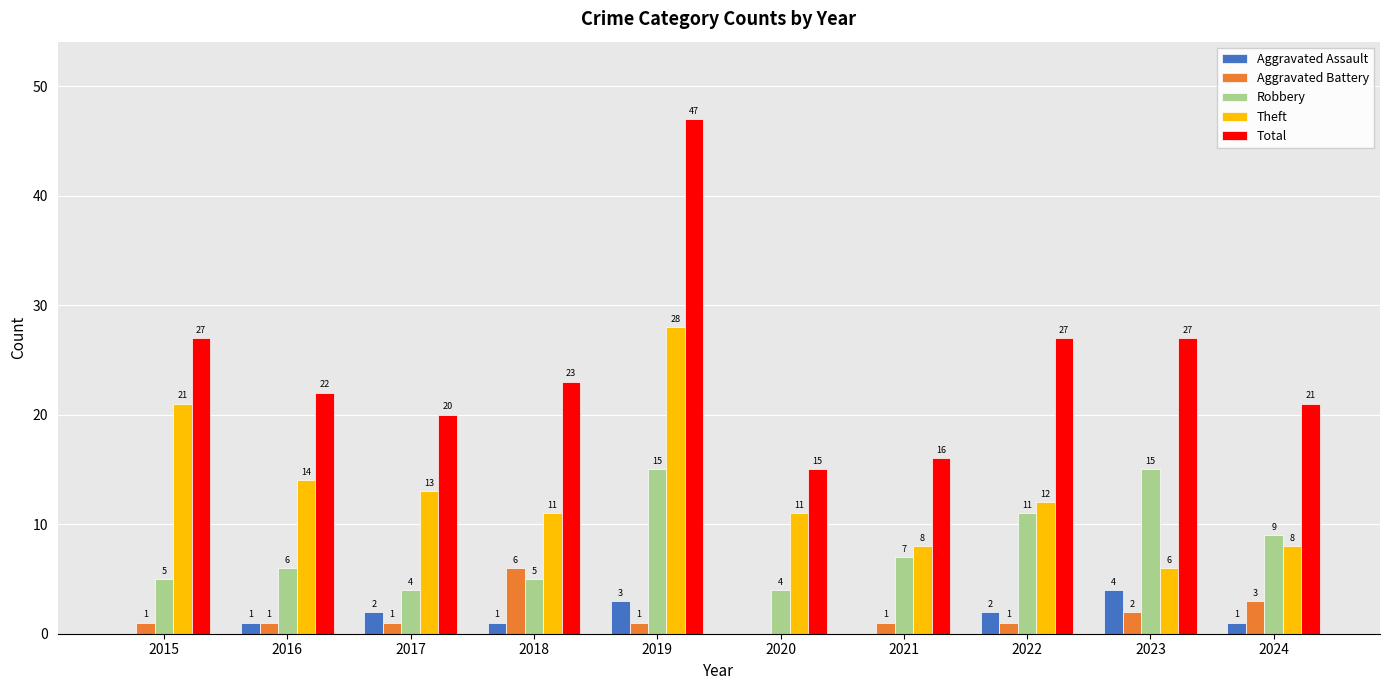

At which label is Robbery closest to 9?

2024